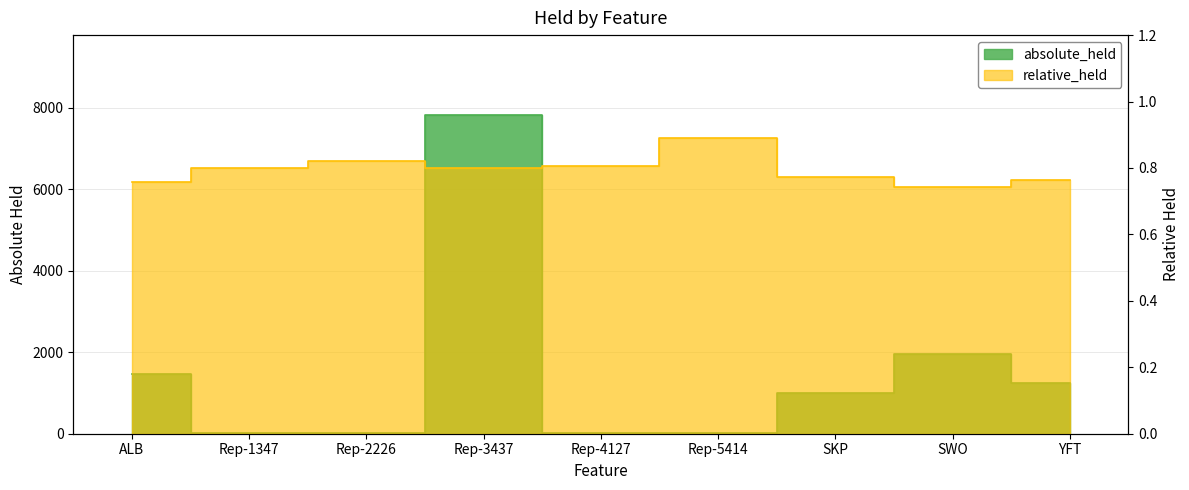

What are all the series names shown in the legend?

absolute_held, relative_held